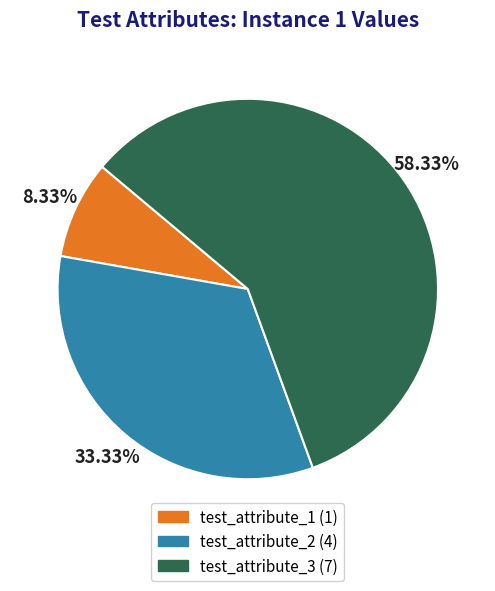

What percentage is NOT represented by test_attribute_3?

41.7%